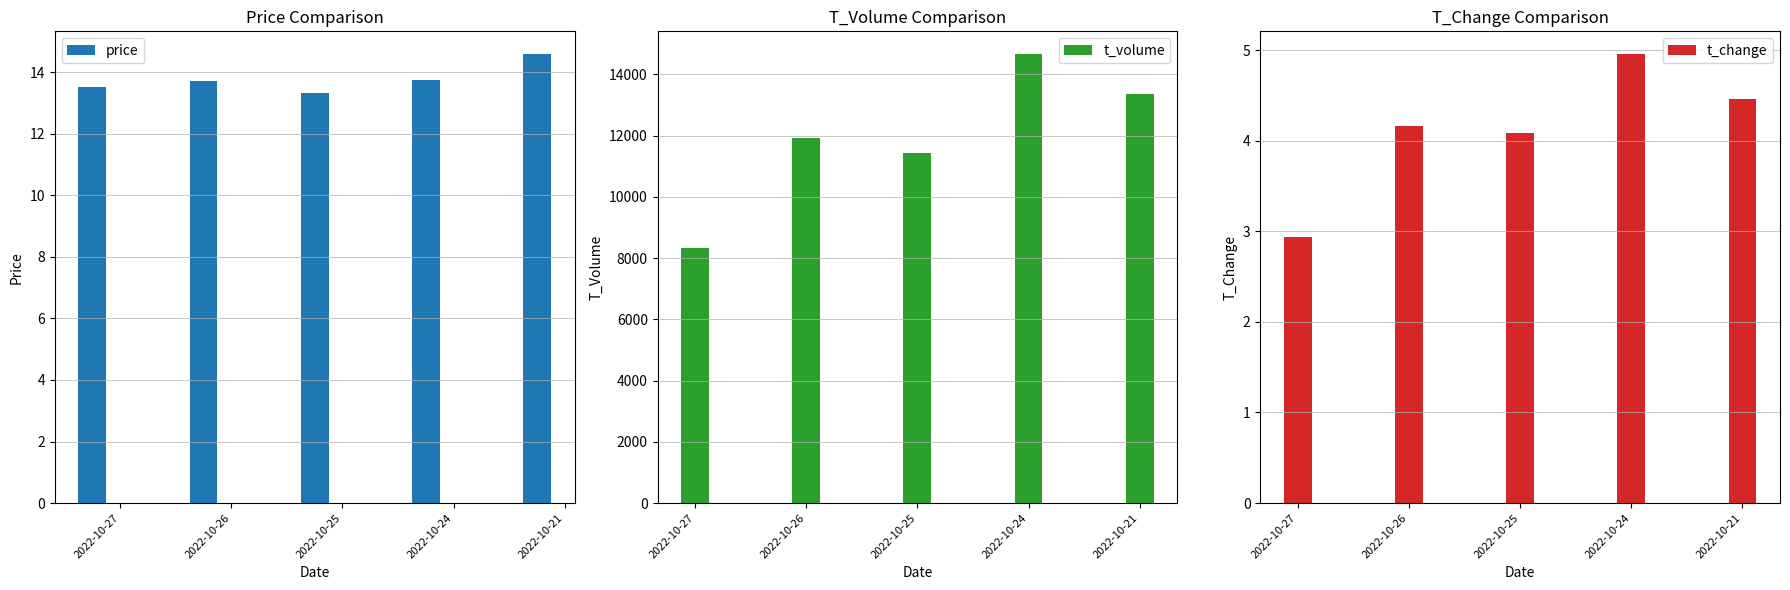

What are all the series names shown in the legend?

price, t_volume, t_change